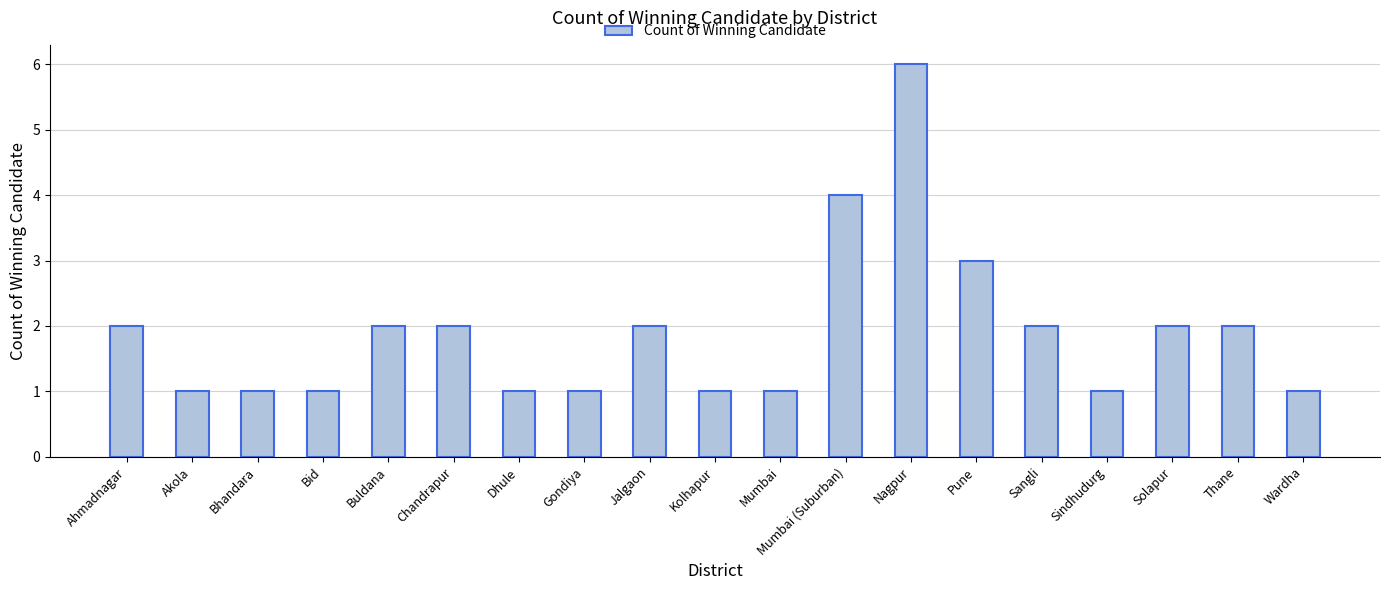

What is the difference between the second highest and second lowest values?

3